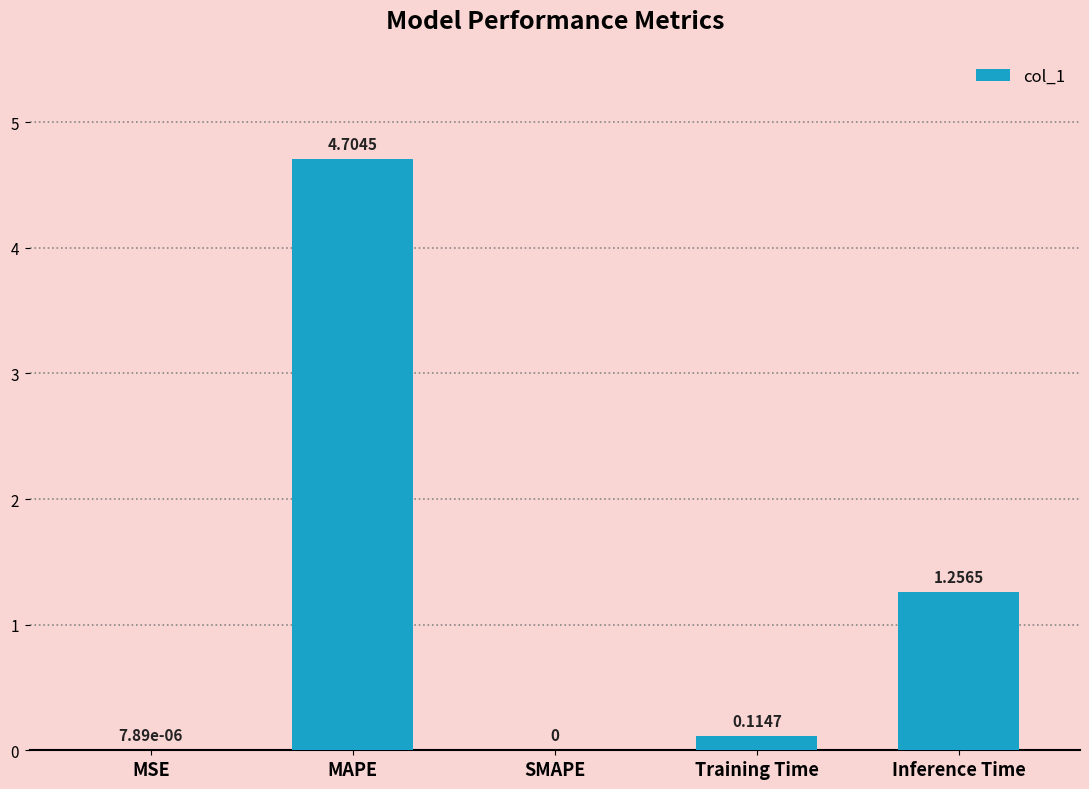

What is the sum of all values?

6.1